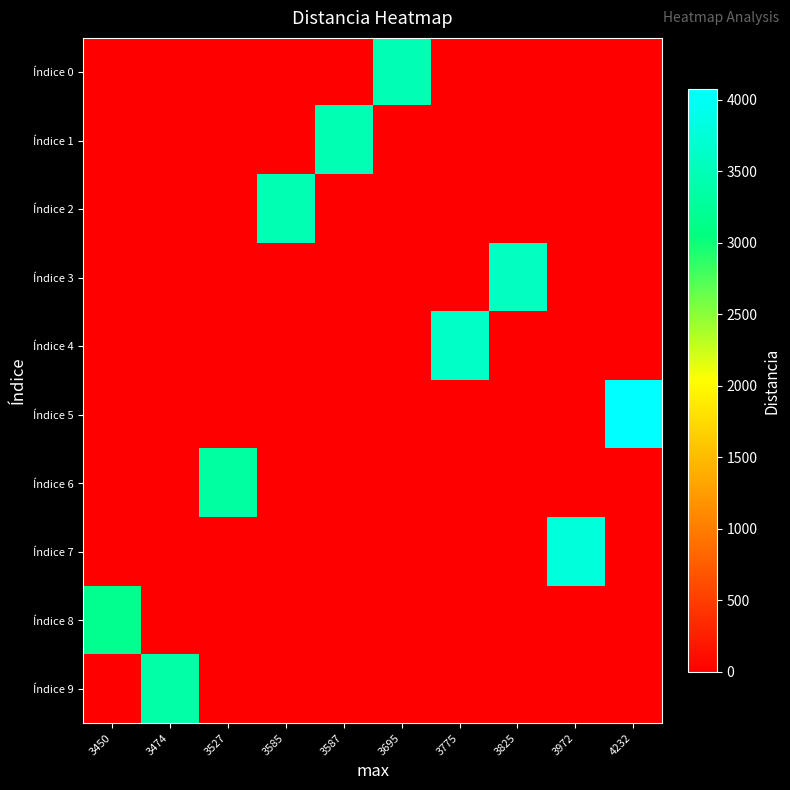

At which category is the sum across all series the highest?

4232